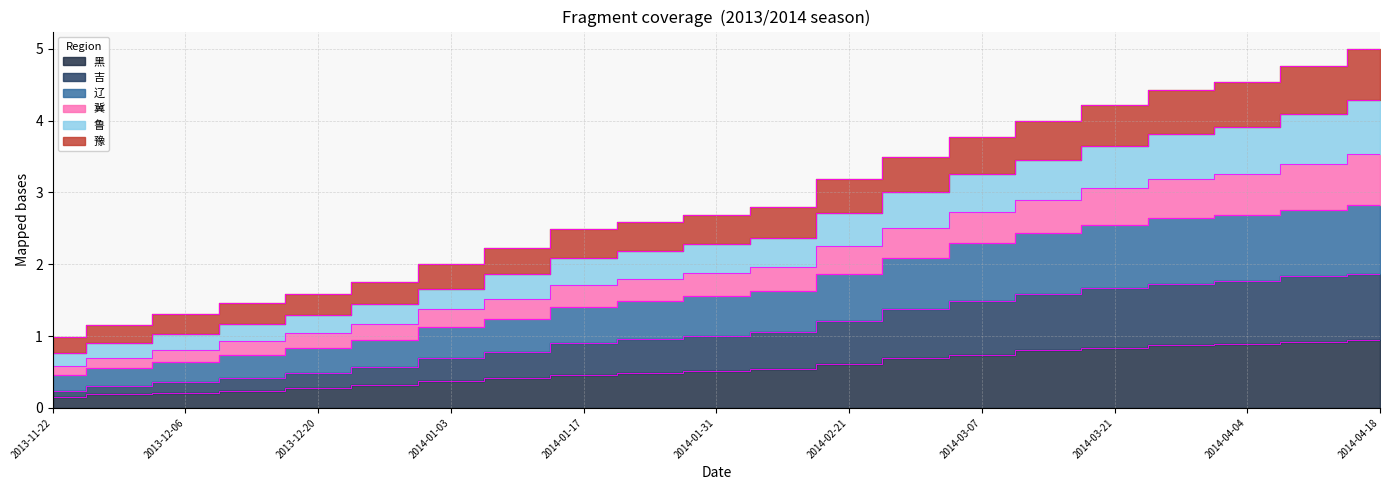

True or false: 冀 and 辽 intersect in this chart.

False